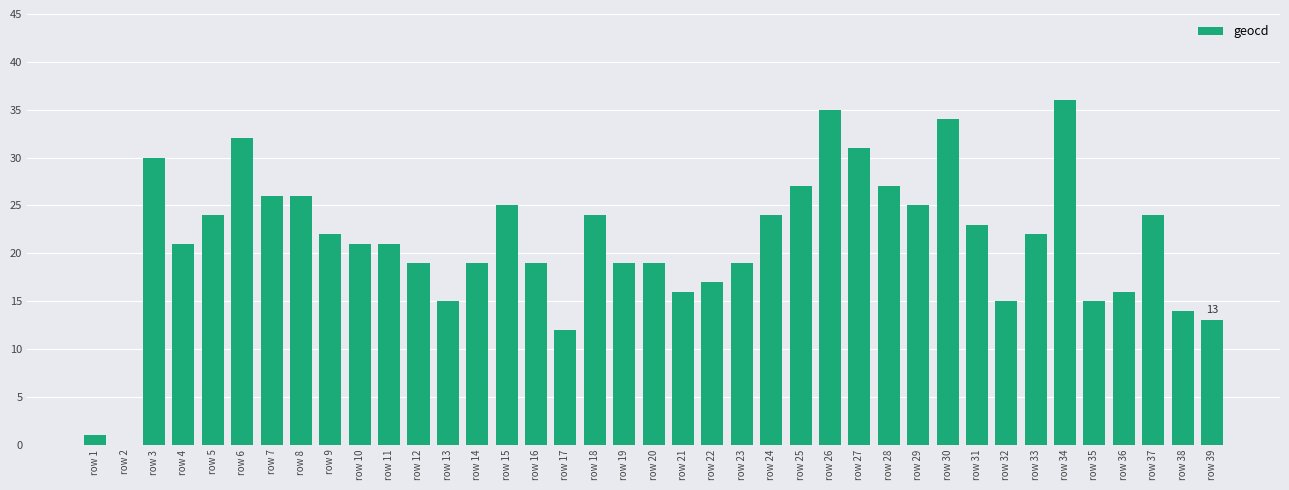

True or false: the data shows 7 at row 24.

False